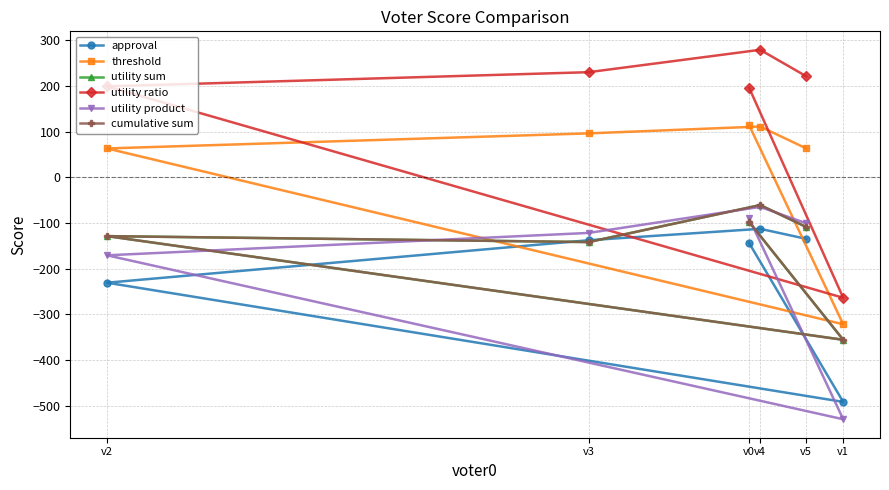

What is the value of the utility product point at the 6th from the left?

-530